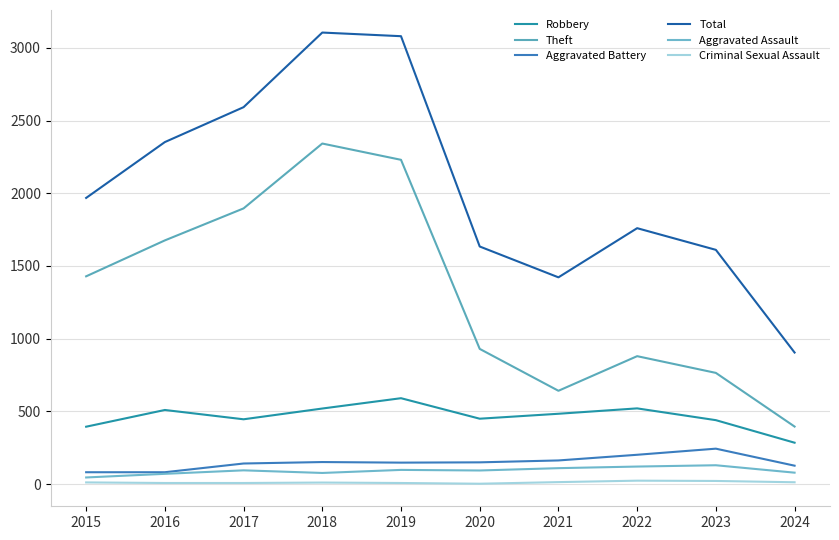

In Criminal Sexual Assault, how many points are lower than both neighbors (excluding endpoints)?

1